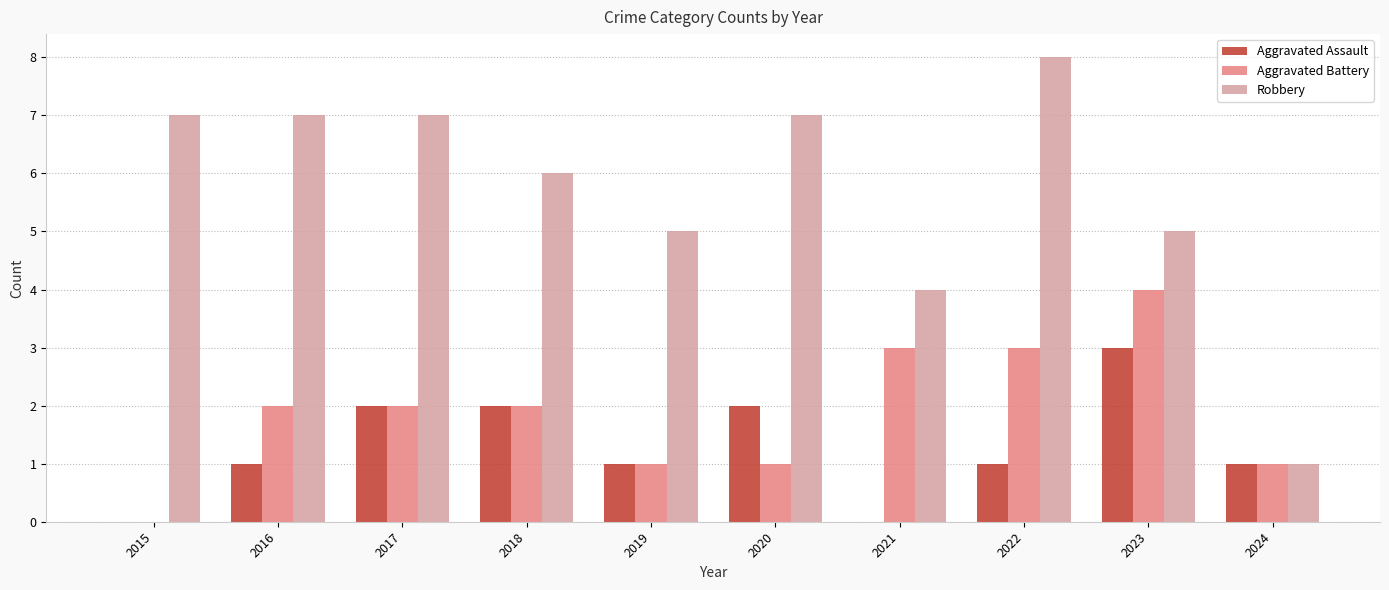

Reading right to left, what are all the values shown in this chart?

Aggravated Assault: 2024=1	2023=3	2022=1	2021=0	2020=2	2019=1	2018=2	2017=2	2016=1	2015=0
Aggravated Battery: 2024=1	2023=4	2022=3	2021=3	2020=1	2019=1	2018=2	2017=2	2016=2	2015=0
Robbery: 2024=1	2023=5	2022=8	2021=4	2020=7	2019=5	2018=6	2017=7	2016=7	2015=7